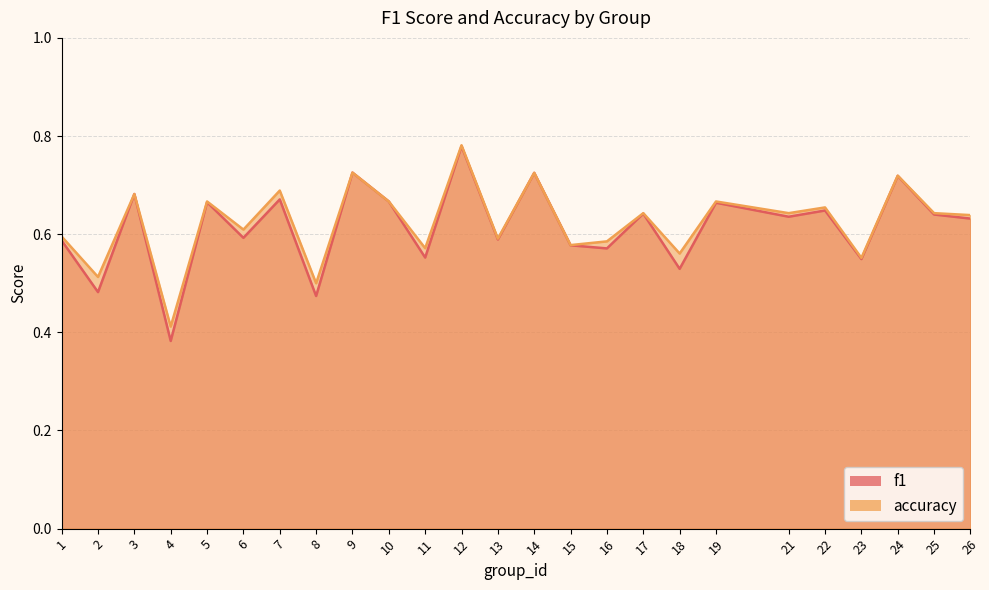

What is the total value across all series at 6?

1.2